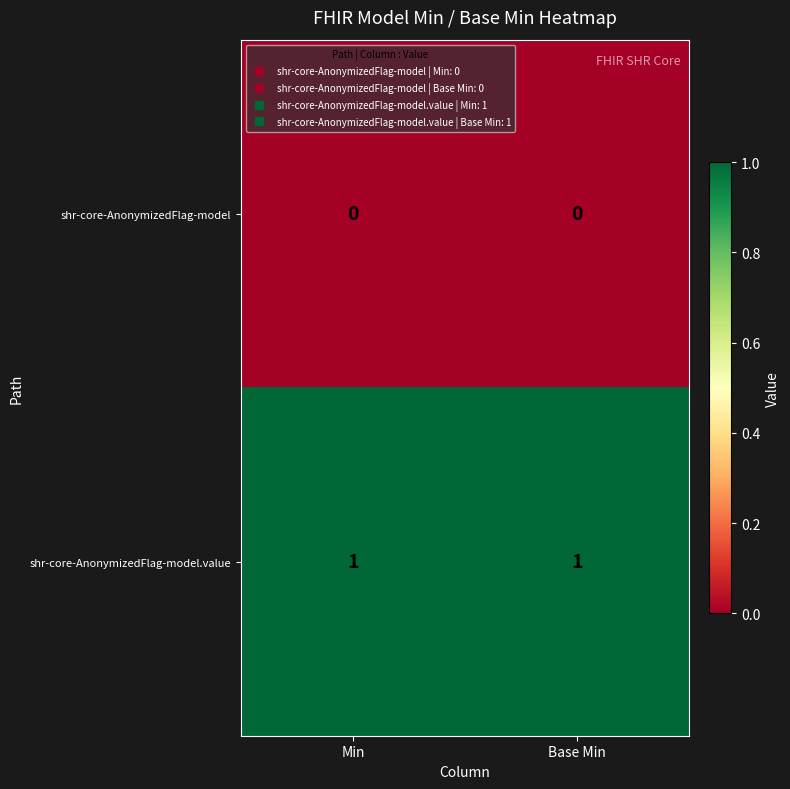

Reading right to left, extract all data points from this chart.

shr-core-AnonymizedFlag-model: Base Min=0	Min=0
shr-core-AnonymizedFlag-model.value: Base Min=1	Min=1